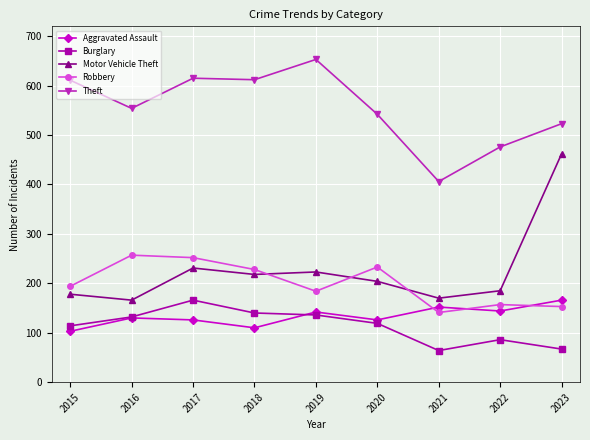

The value of Theft at 2022 is 219. True or false?

False